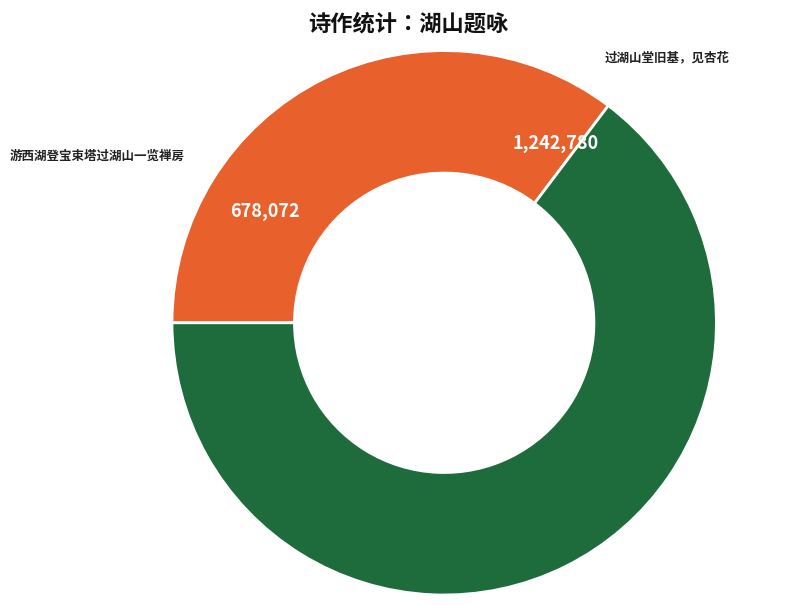

Combined, do 游西湖登宝束塔过湖山一览禅房 and 过湖山堂旧基，见杏花 account for over 50%?

Yes